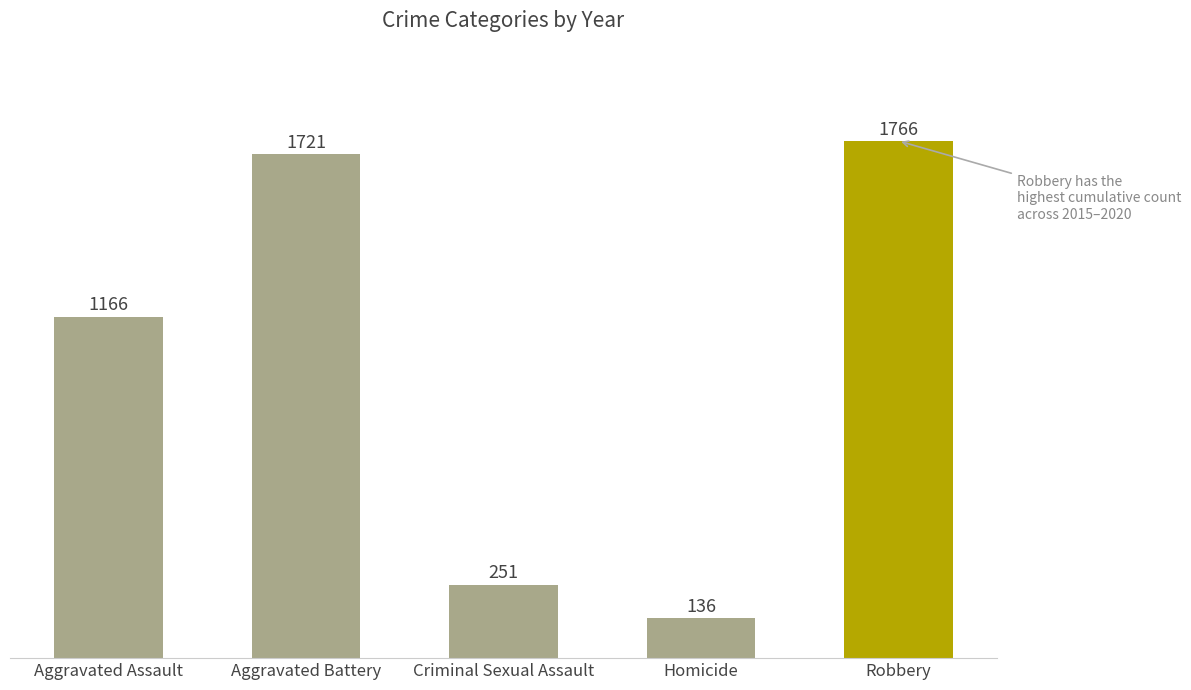

Reading left to right, list all the values displayed in this chart.

Aggravated Assault=1166	Aggravated Battery=1721	Criminal Sexual Assault=251	Homicide=136	Robbery=1766